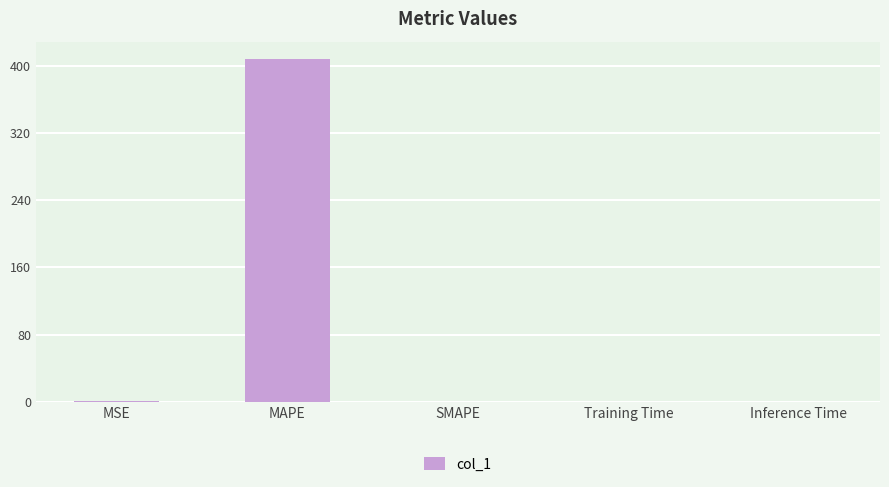

Count the number of data series in this chart.

1